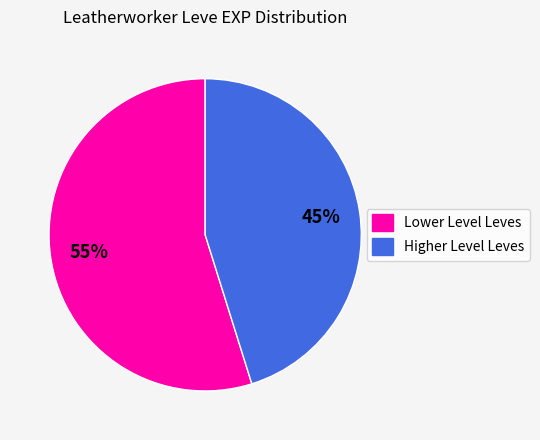

To the nearest percent, what is the average slice percentage?

50%